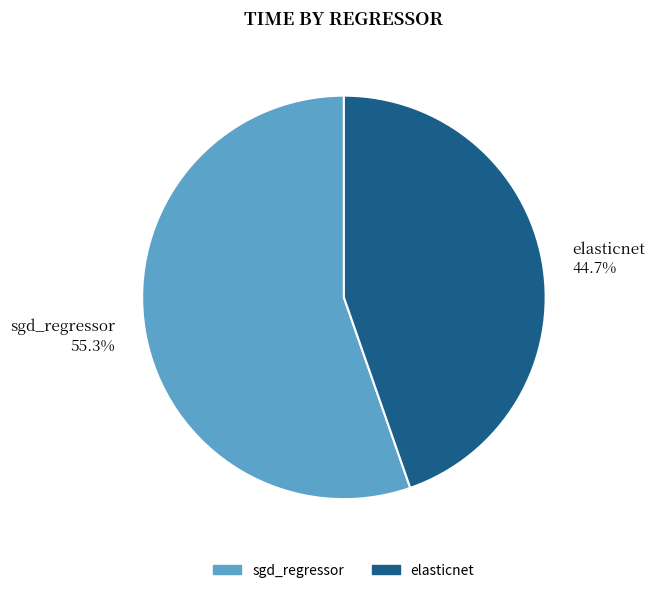

Is there a majority slice in this chart?

Yes